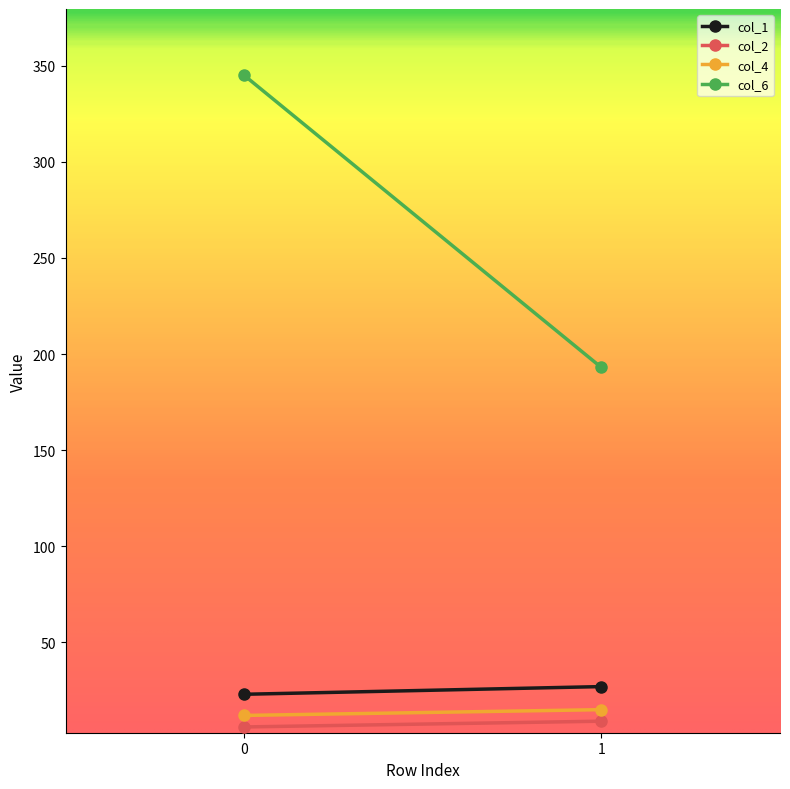

What is the difference between the col_2 values at 0 and 1?

3